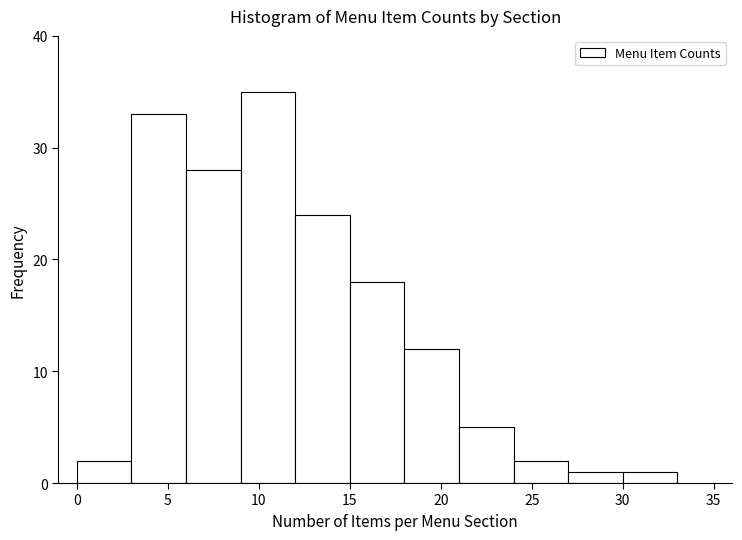

Reading left to right, list every bar in this chart as the range it spans on the x-axis followed by its height. The values are not printed on the chart, so give them approximately, as read against the axis.

0 to 3: 2
3 to 6: 33
6 to 9: 28
9 to 12: 35
12 to 15: 24
15 to 18: 18
18 to 21: 12
21 to 24: 5
24 to 27: 2
27 to 30: 1
30 to 33: 1